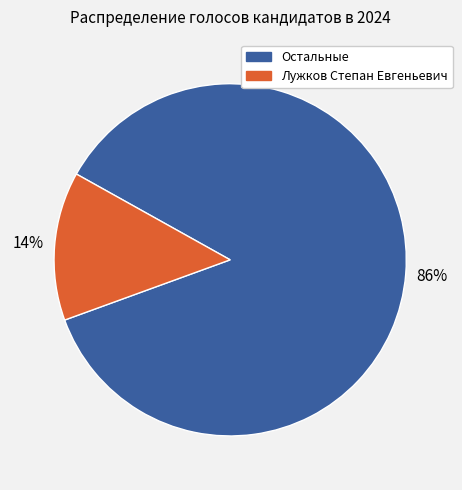

Is there a majority slice in this chart?

Yes